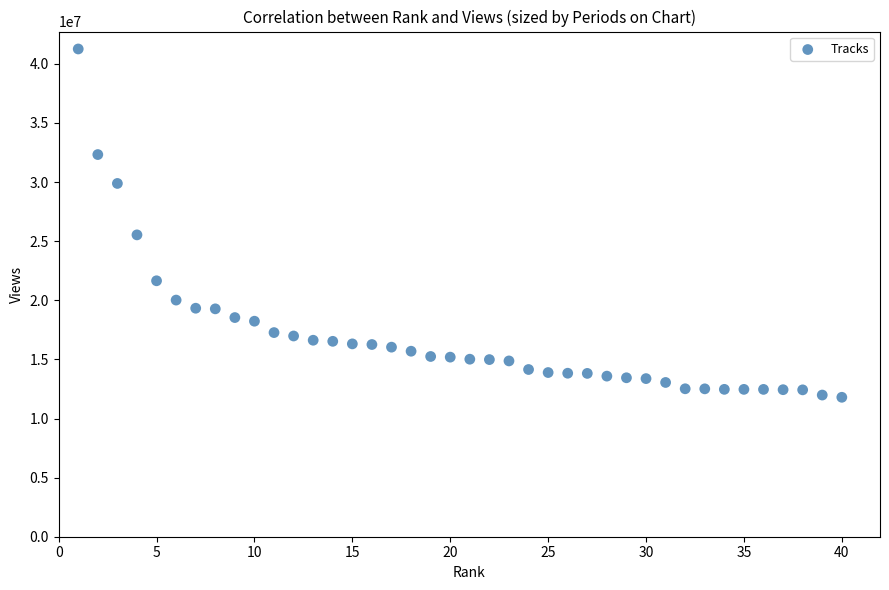

What Y value in the scatter plot is closest to 26529271?

25535655